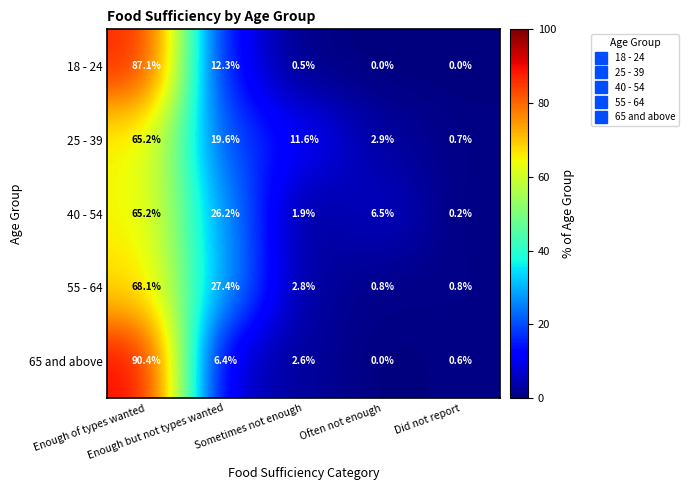

What is the minimum value for 55 - 64?

0.8